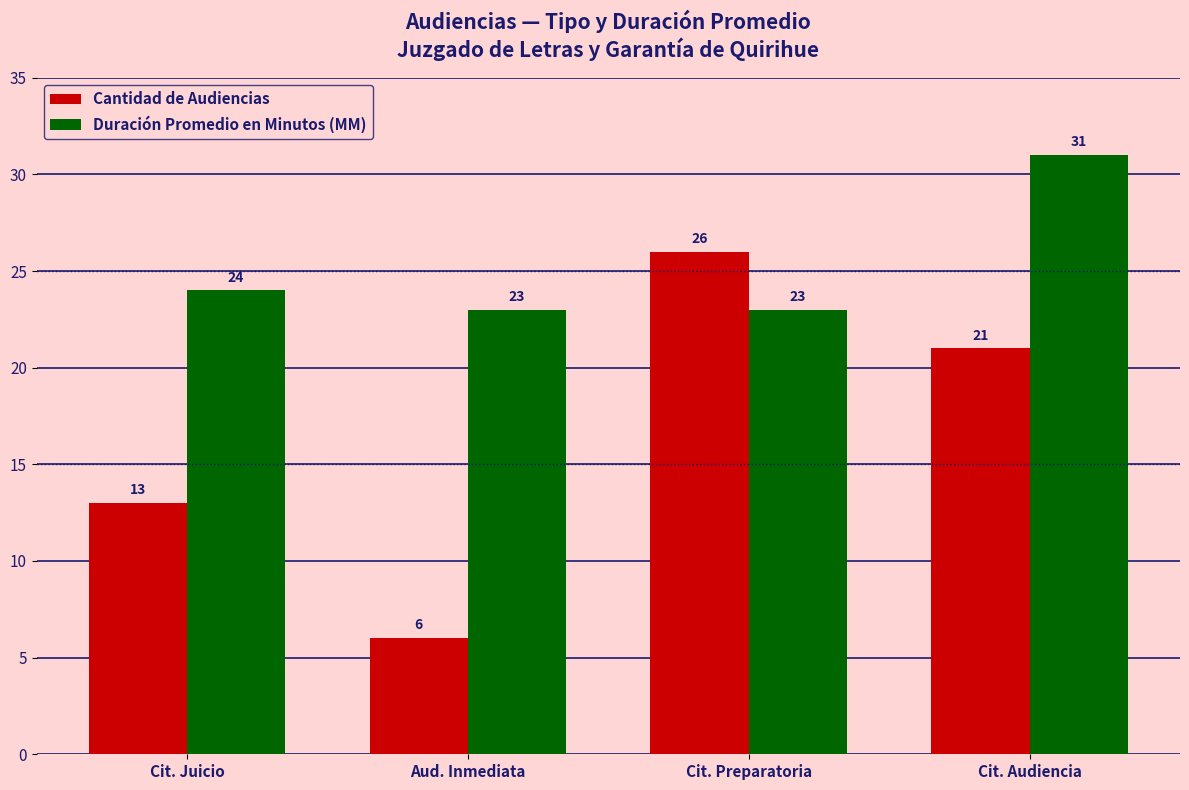

What is the lowest value of the Duración Promedio en Minutos (MM) series?

23